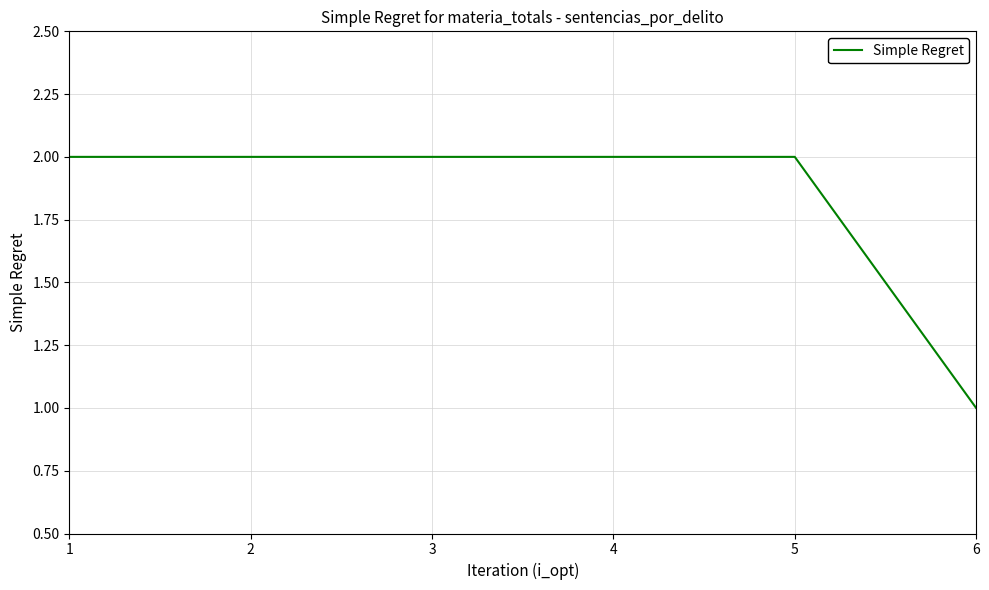

Does the chart display data point markers on the line(s)?

No